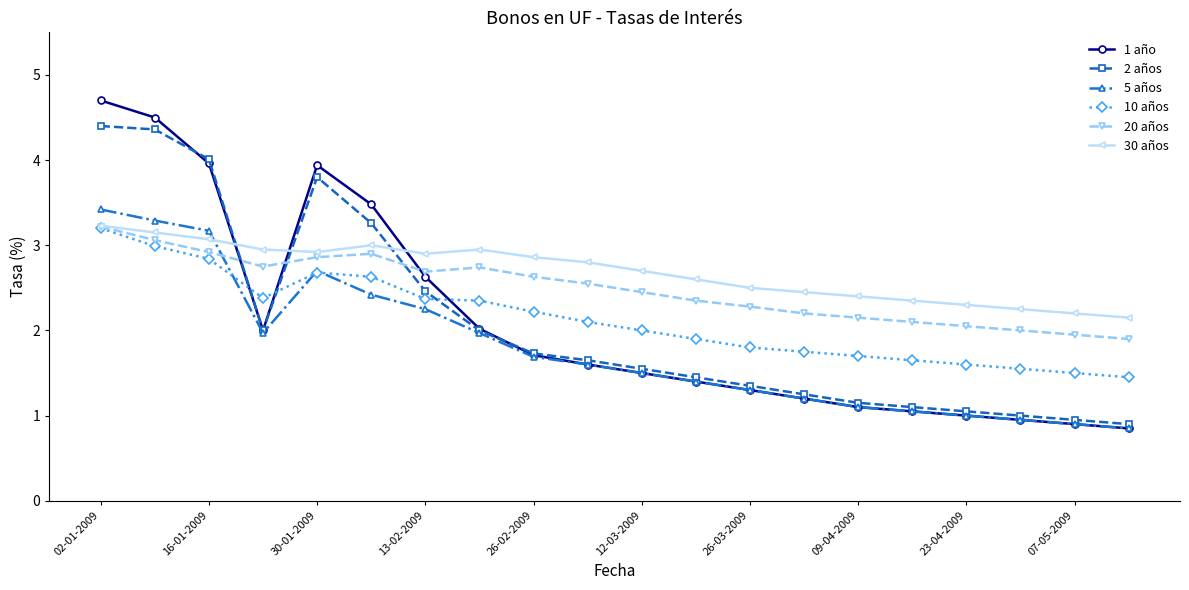

Which series has the widest spread of values?

1 año